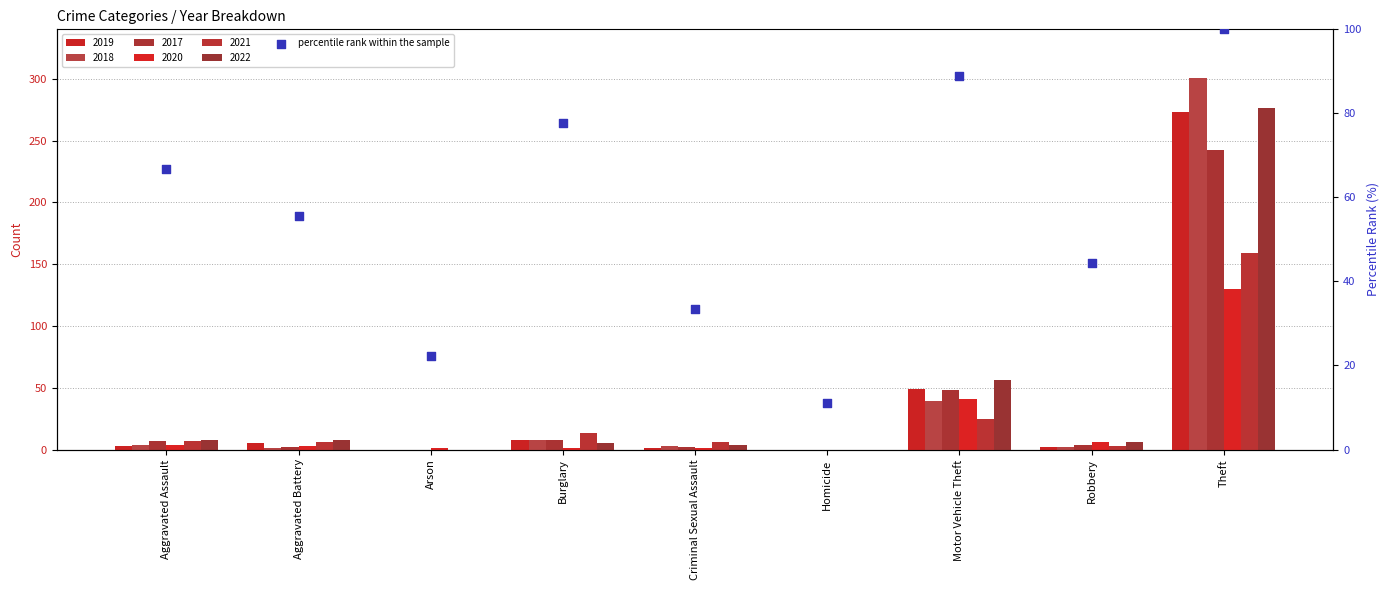

What is the change in value from Criminal Sexual Assault to Theft?

+66.7